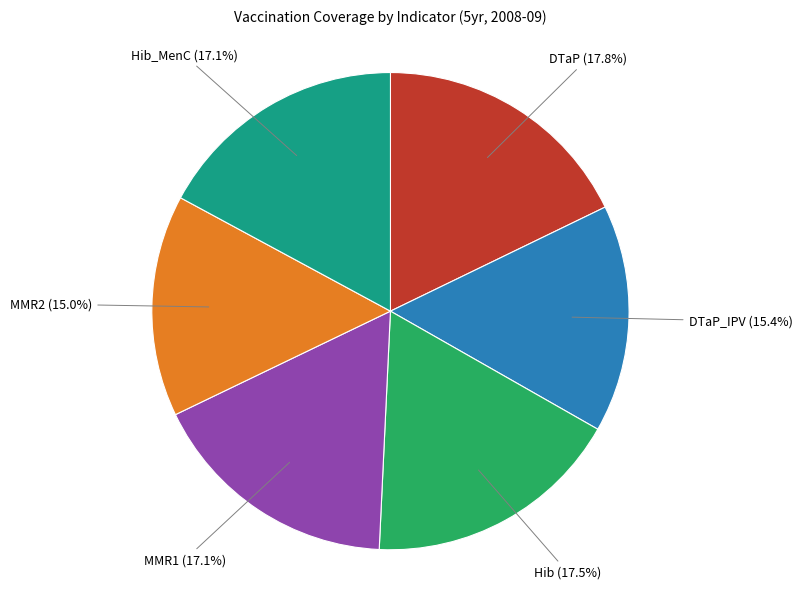

What portion of the pie excludes MMR1?

82.9%